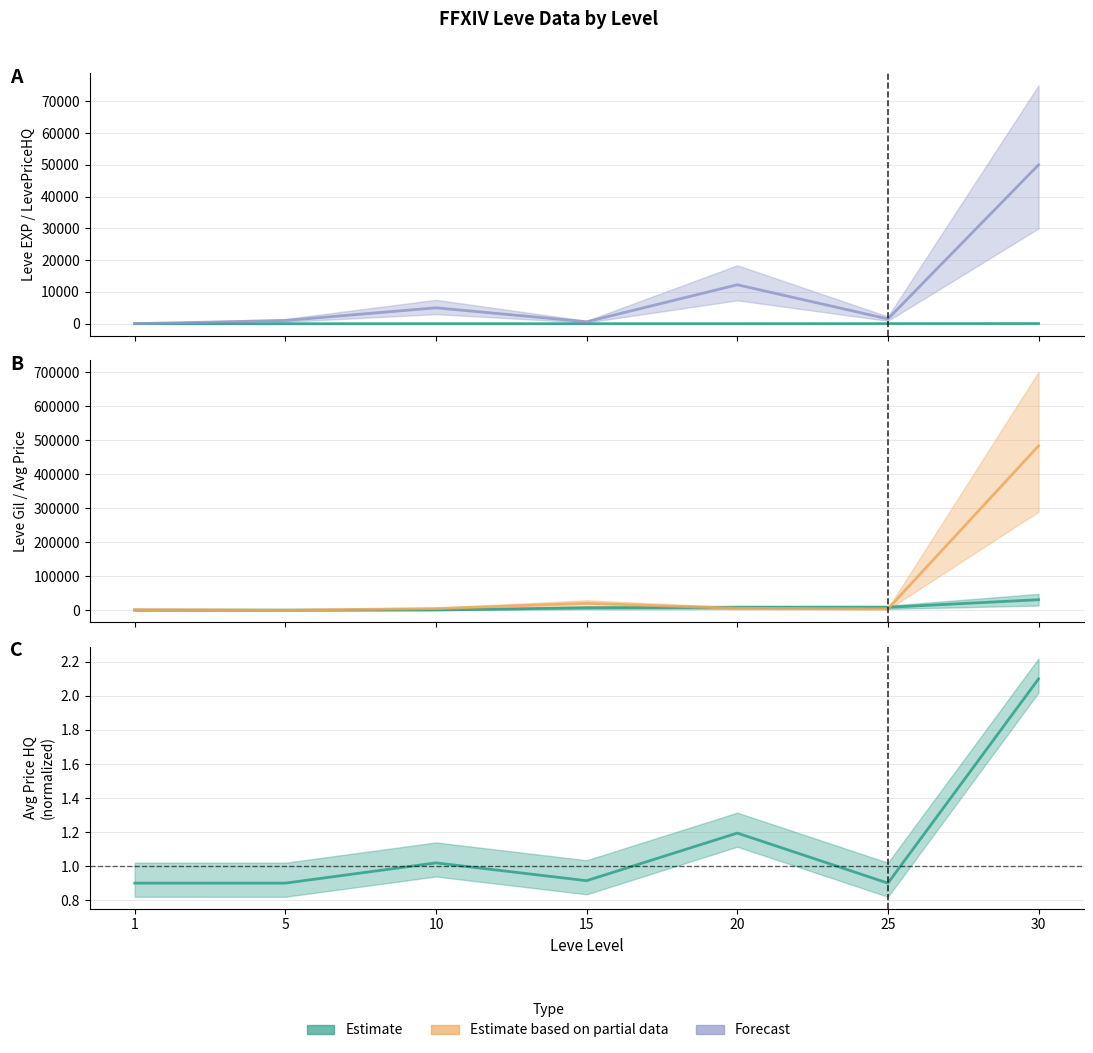

The value of LevePriceHQ at 15 is 600.0. True or false?

True